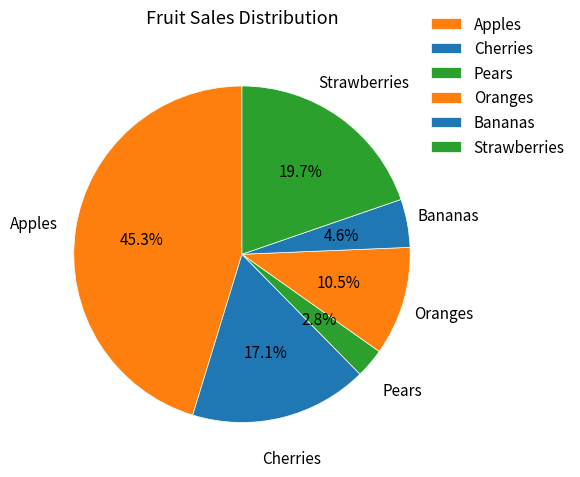

Approximately how many times larger is the value at Strawberries compared to Apples?

0.4